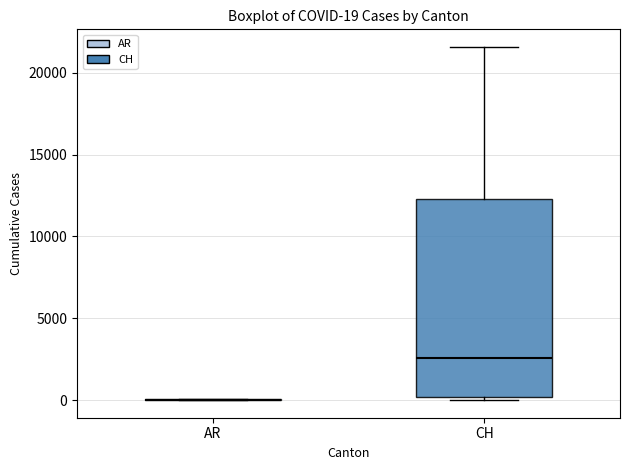

Comparing the boxes themselves (not the whiskers), which one is the tallest?

CH